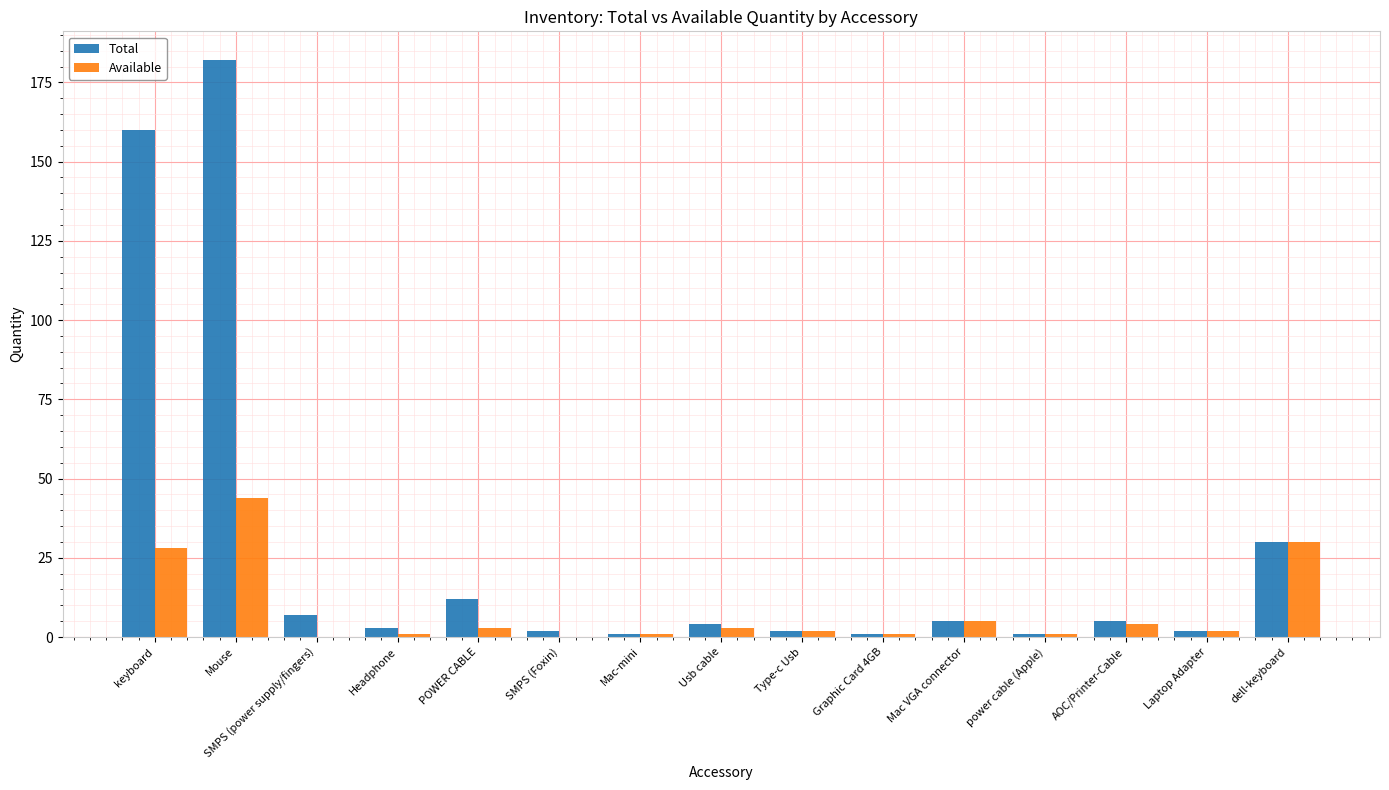

Count the number of categories in the chart.

15